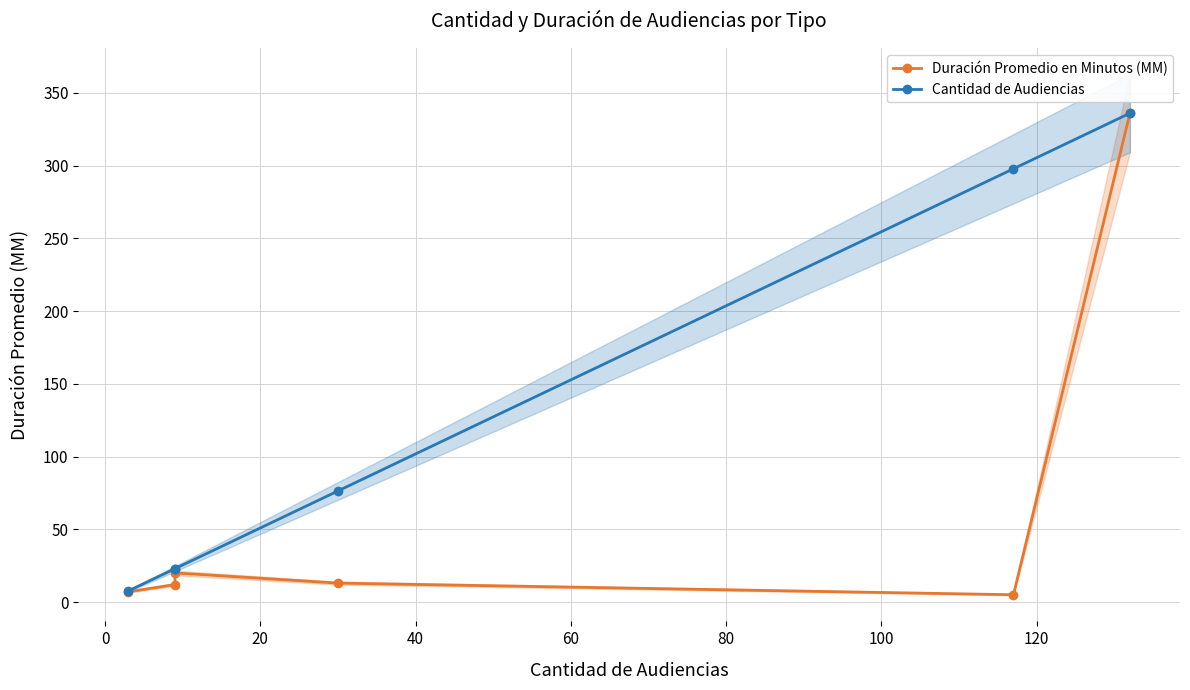

Reading left to right, extract all data points from this chart.

Duración Promedio en Minutos (MM): 7.0	12.0	20.0	13.0	5.0	336.0
Cantidad de Audiencias: 7.6	22.9	22.9	76.4	297.8	336.0